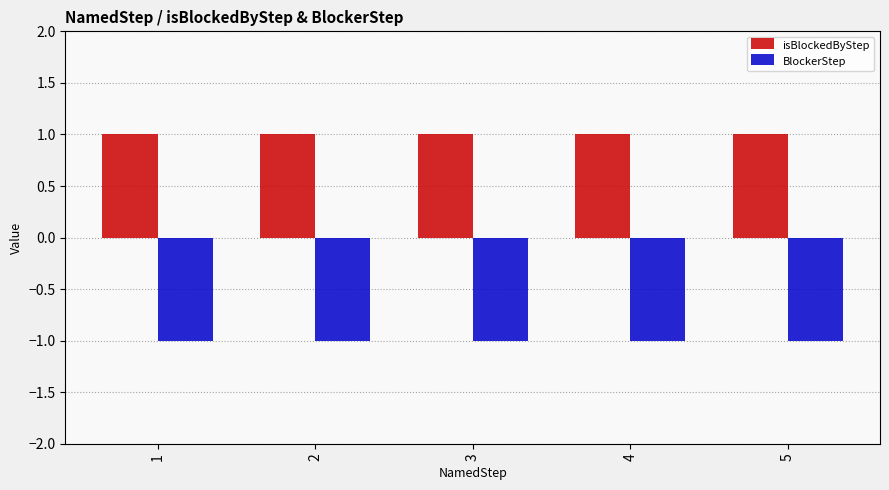

Which series has the largest total across all categories?

isBlockedByStep